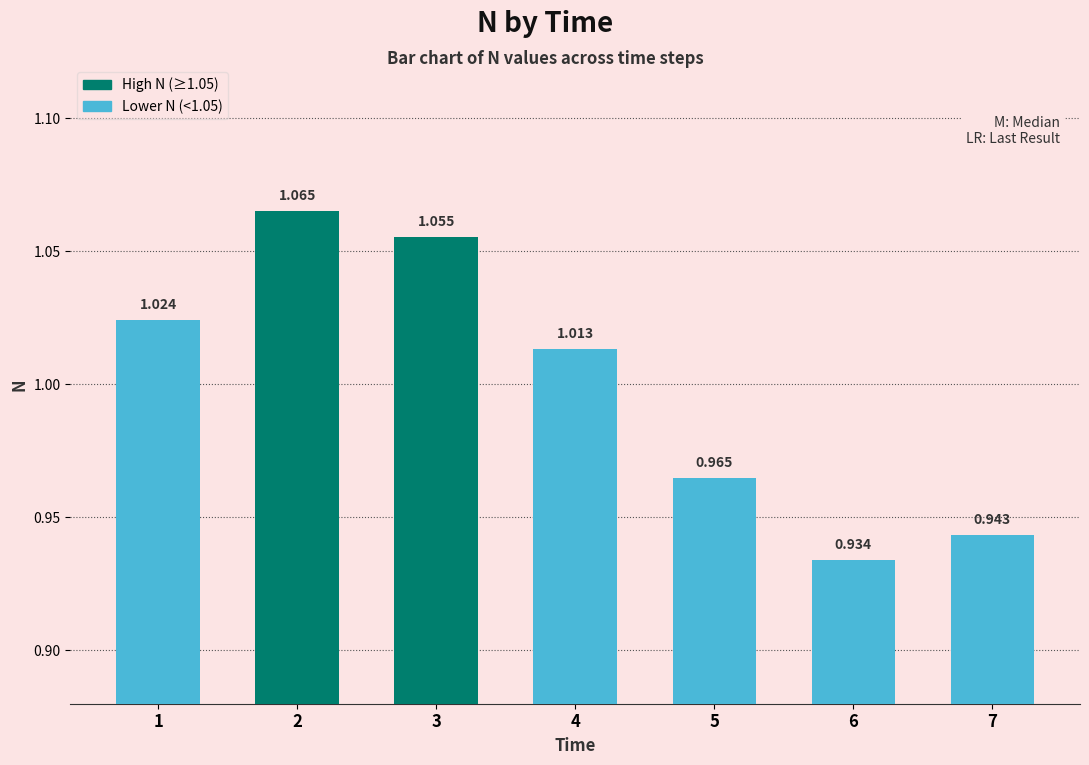

How many distinct data groups are displayed?

1